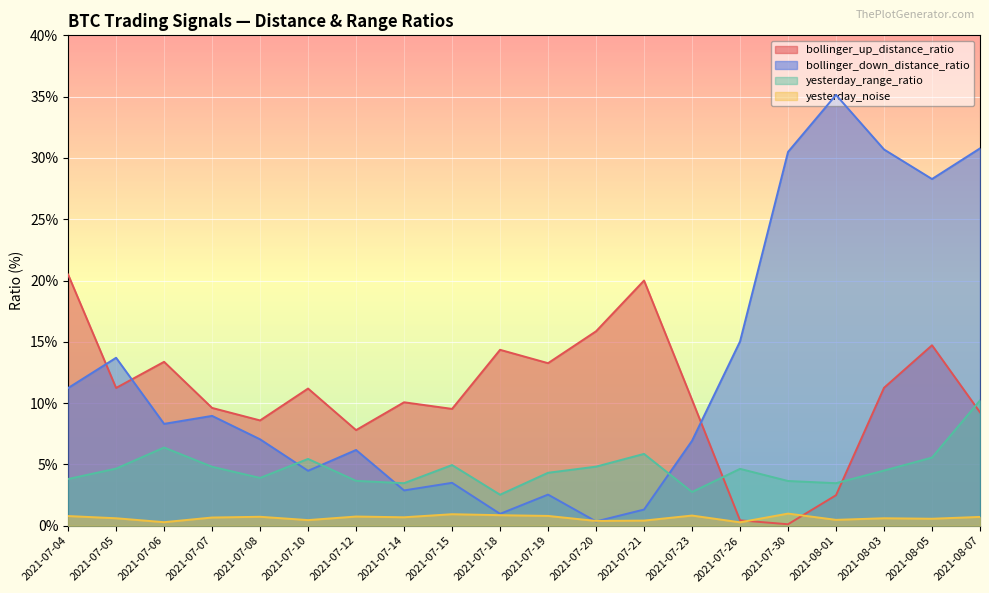

Reading left to right, what are all the values shown in this chart?

bollinger_up_distance_ratio: 20.5	11.2	13.4	9.6	8.6	11.2	7.8	10.1	9.5	14.3	13.3	15.9	20.0	10.3	0.4	0.1	2.5	11.2	14.7	9.2
bollinger_down_distance_ratio: 11.2	13.7	8.3	9.0	7.0	4.5	6.2	2.9	3.5	1.0	2.5	0.3	1.3	6.9	15.0	30.5	35.1	30.7	28.3	30.8
yesterday_range_ratio: 3.8	4.7	6.4	4.8	3.9	5.5	3.7	3.5	5.0	2.5	4.3	4.8	5.9	2.8	4.6	3.6	3.5	4.5	5.6	10.2
yesterday_noise: 0.8	0.6	0.3	0.7	0.7	0.5	0.8	0.7	0.9	0.9	0.8	0.4	0.4	0.8	0.3	1.0	0.5	0.6	0.6	0.7